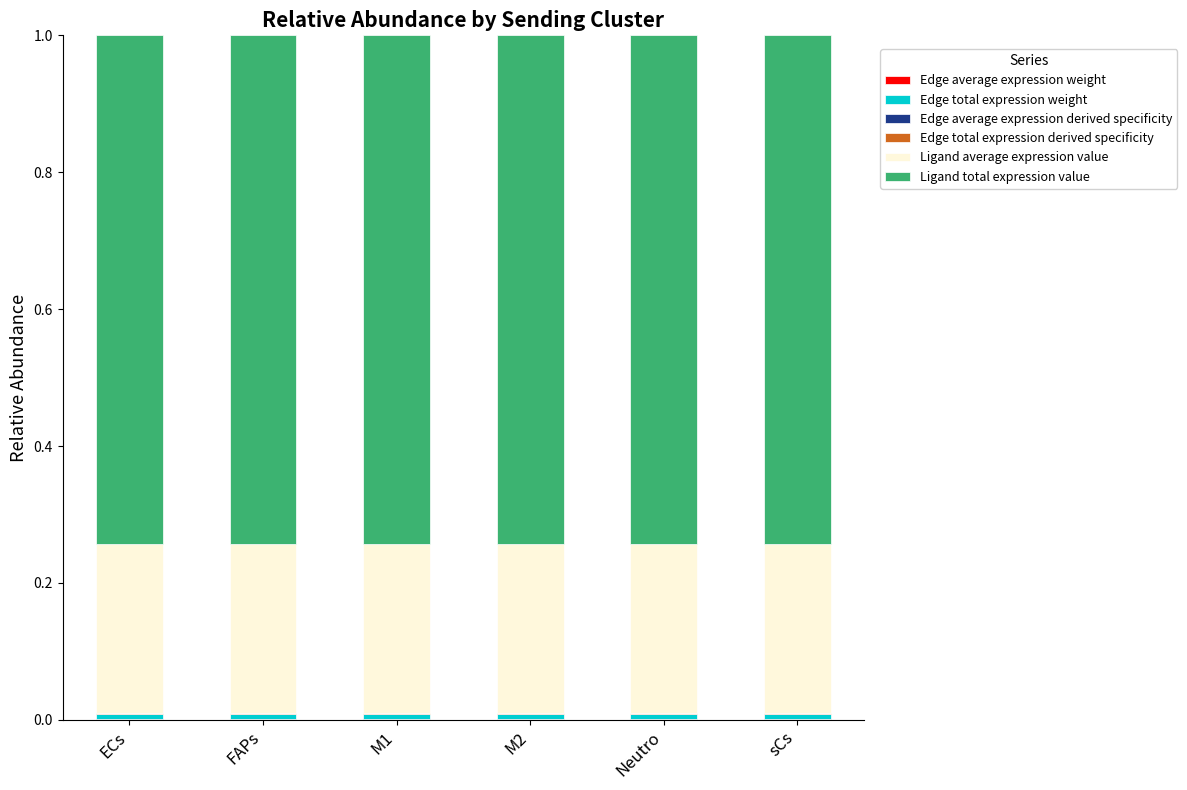

Are the bars grouped side by side (vs. stacked)?

No